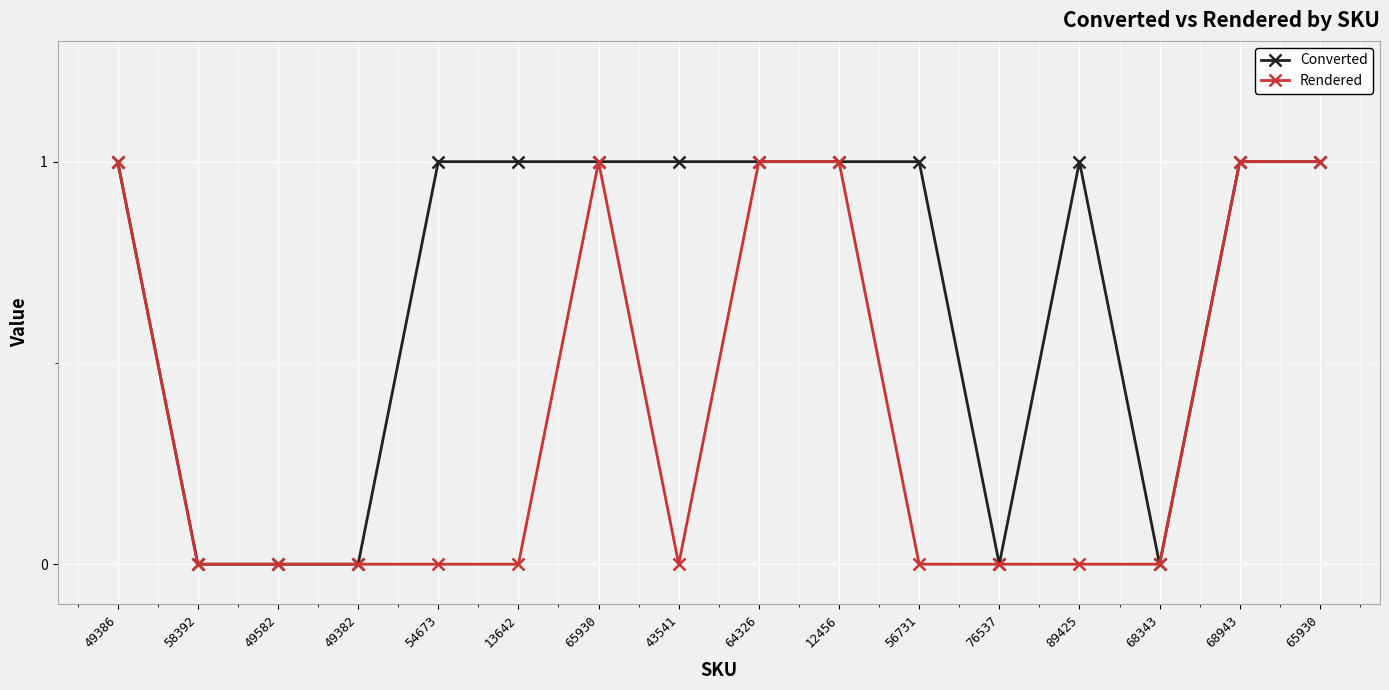

At how many categories does at least one series exceed 0?

11